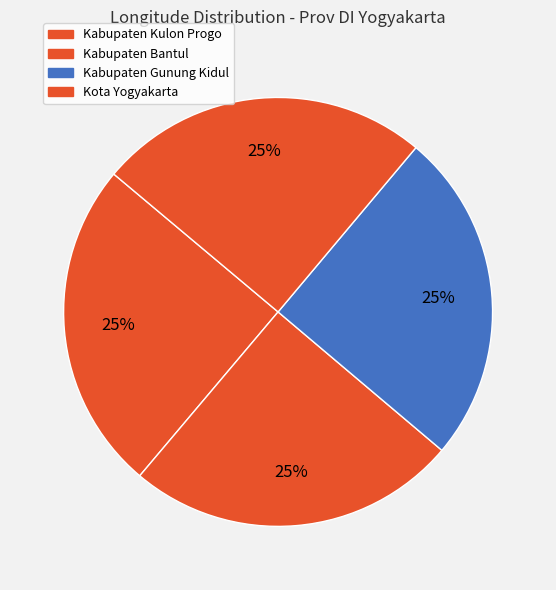

Does Kabupaten Kulon Progo account for over 50% of the chart?

No